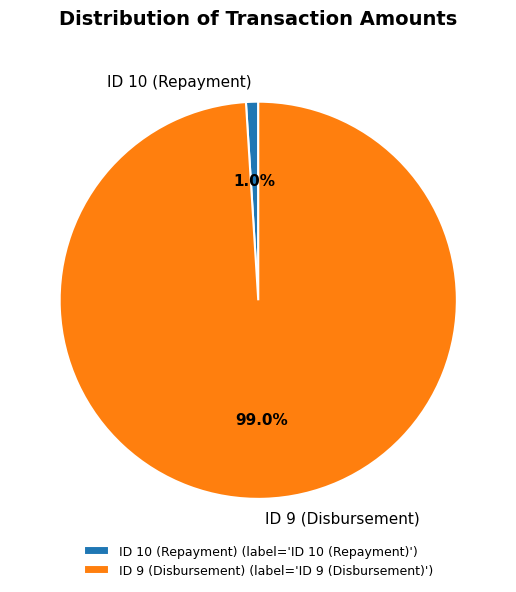

What is the smallest slice in the pie chart?

ID 10 (Repayment)